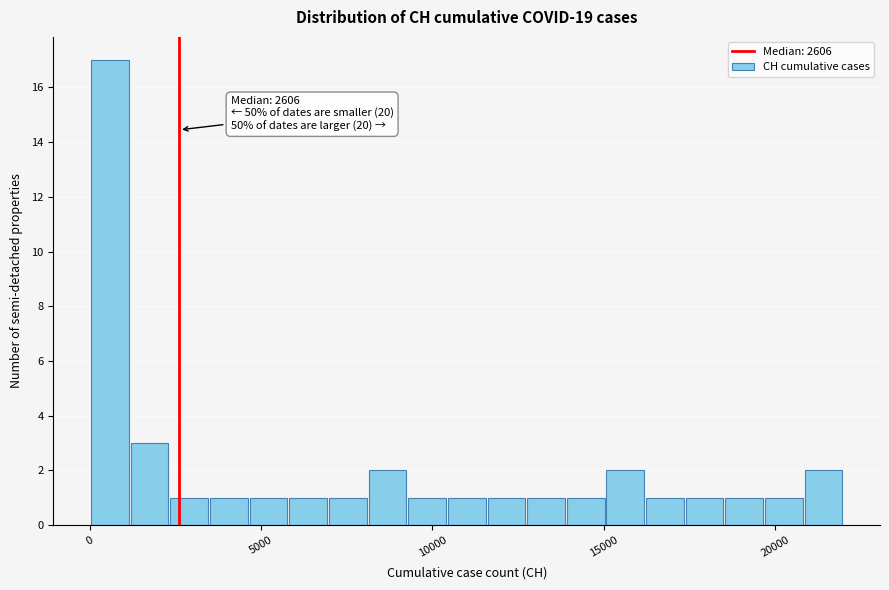

Around what value on the x-axis is the tallest bar? Give the approximate position of its centre, as read against the axis.

500